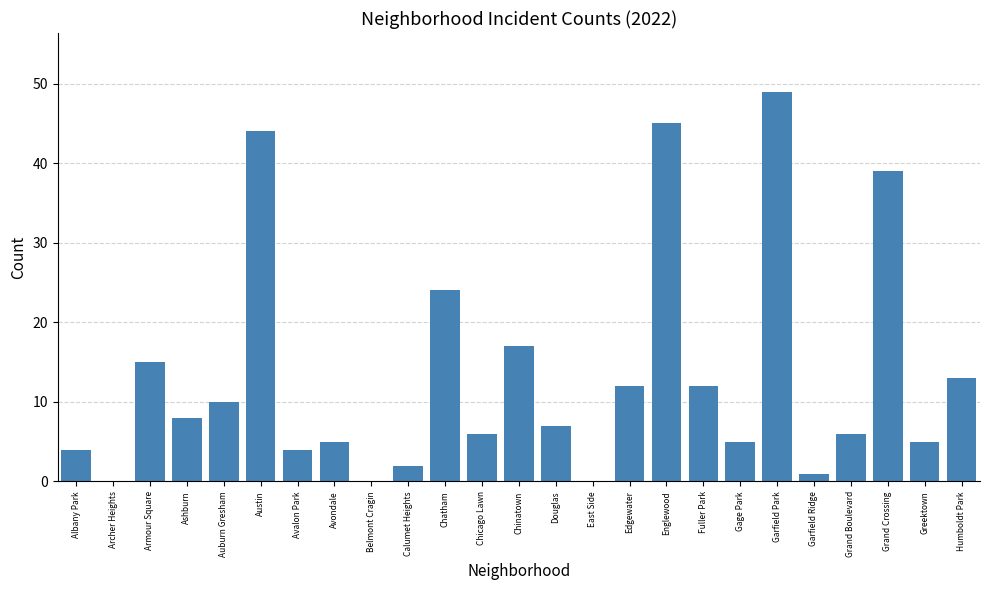

What is the sum of all values?

333